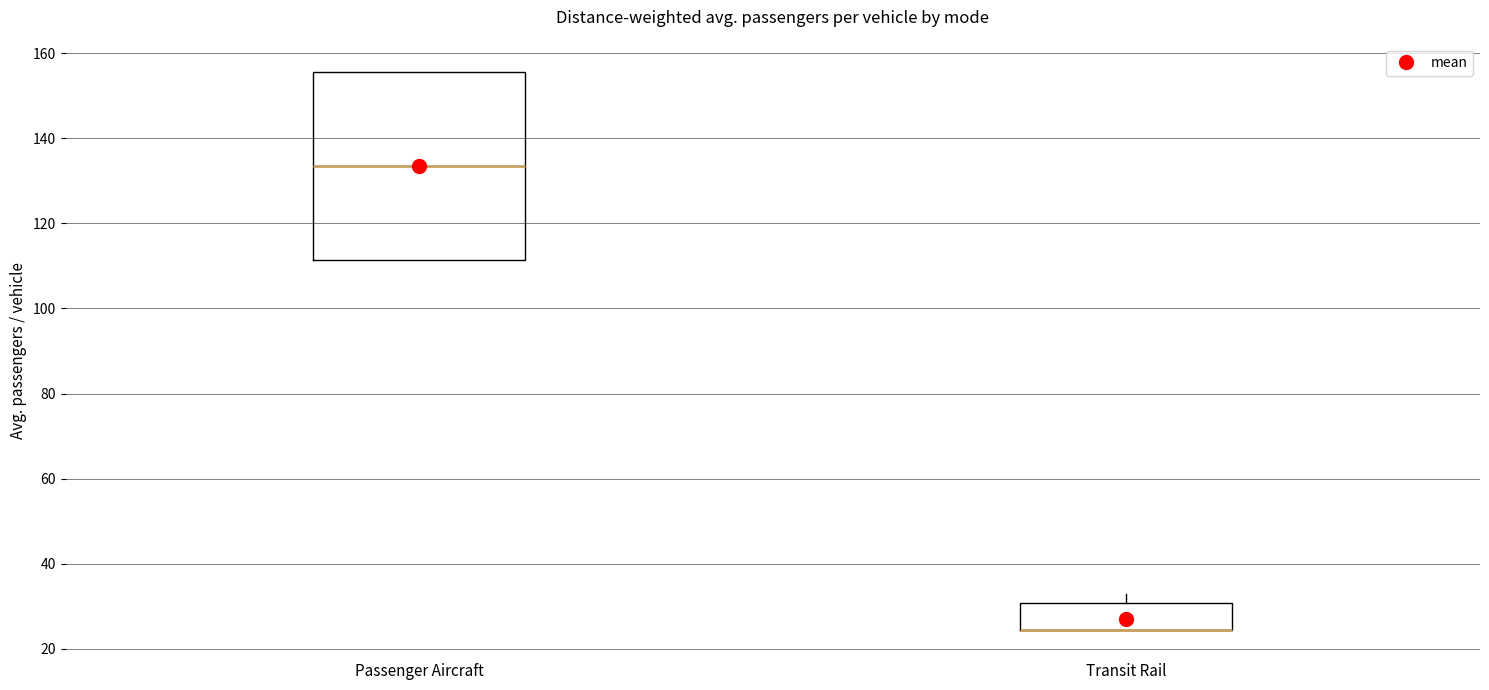

Reading left to right, transcribe this box plot: for each box, give where its median line is, the range the box spans, and where its two whiskers end, as read against the y-axis. The values are not printed on the chart, so give them approximately, as read against the axis.

Passenger Aircraft: median 134, box 112 to 156, whiskers 112 to 156
Transit Rail: median 24 (drawn on the box's lower edge), box 24 to 30, whiskers 24 to 34